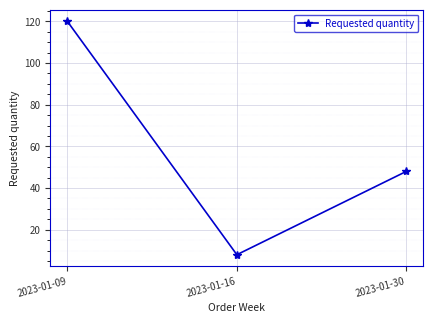

What is the value of the 2nd point from the left?

8